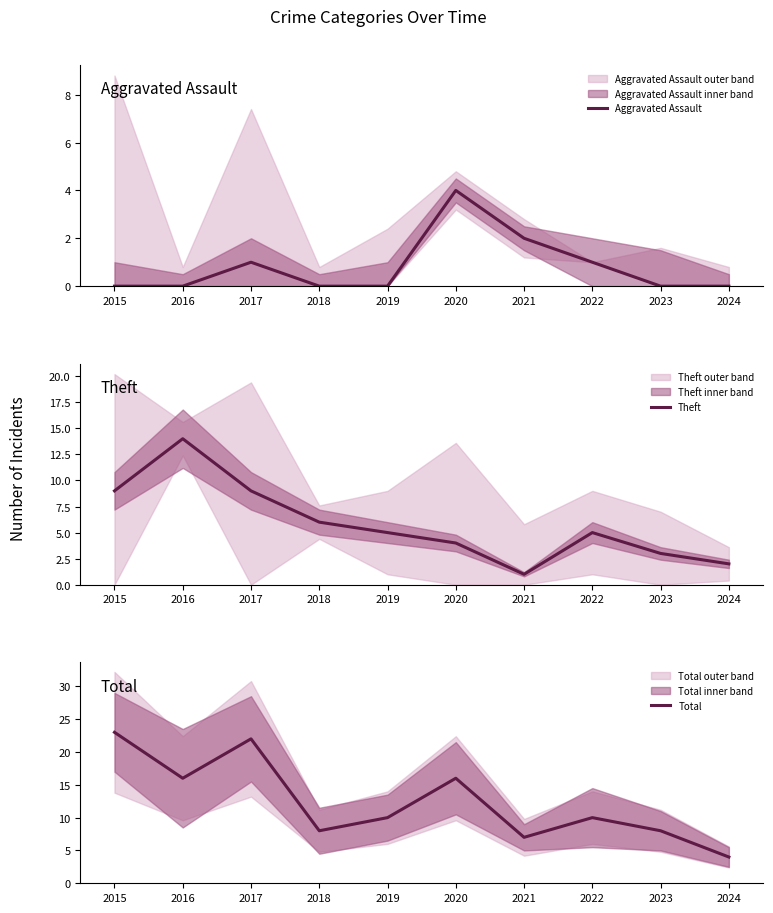

Rank the categories by Aggravated Assault value from highest to lowest.

2020, 2021, 2017, 2022, 2015, 2016, 2018, 2019, 2023, 2024